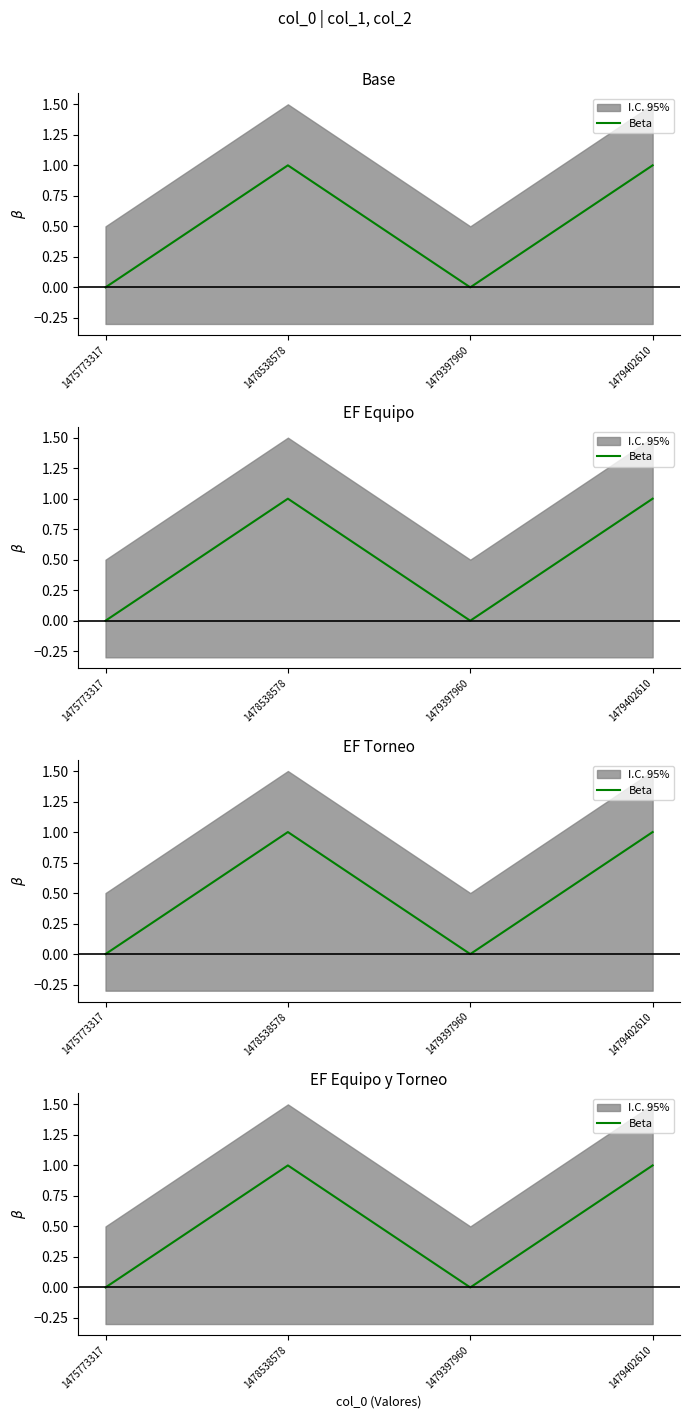

List the labels in order of value, largest first.

1478538578, 1479402610, 1475773317, 1479397960